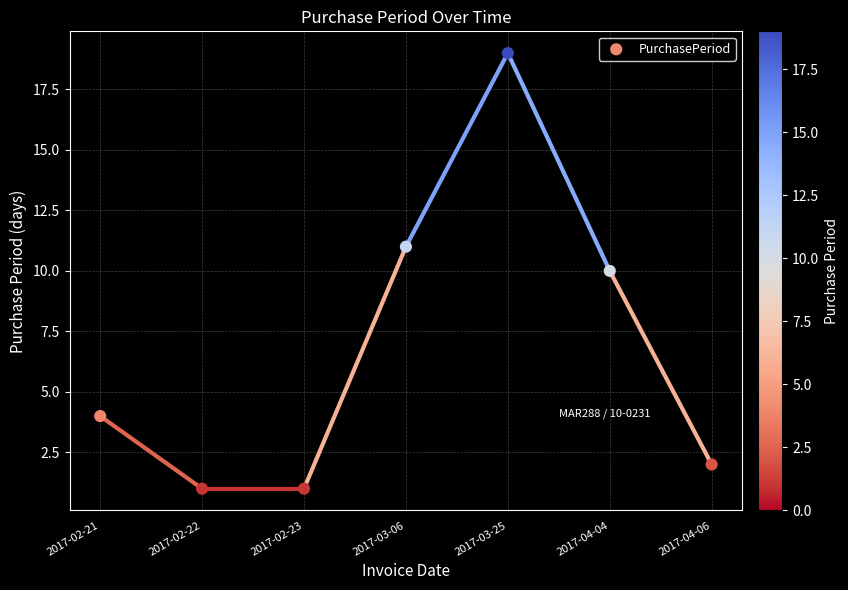

What is the range of Y values (max minus min)?

18